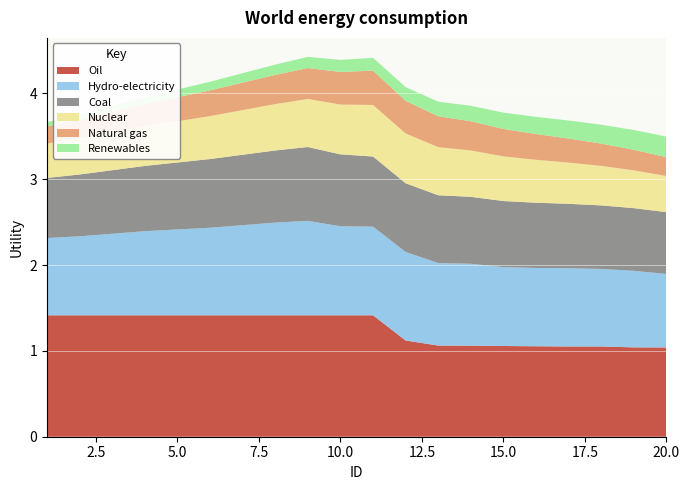

Reading left to right, list all the values displayed in this chart.

Oil: 1=1.4	2=1.4	3=1.4	4=1.4	5=1.4	6=1.4	7=1.4	8=1.4	9=1.4	10=1.4	11=1.4	12=1.1	13=1.1	14=1.1	15=1.1	16=1.1	17=1.1	18=1.1	19=1.0	20=1.0
Hydro-electricity: 1=0.9	2=0.9	3=0.9	4=1.0	5=1.0	6=1.0	7=1.1	8=1.1	9=1.1	10=1.0	11=1.0	12=1.0	13=1.0	14=1.0	15=0.9	16=0.9	17=0.9	18=0.9	19=0.9	20=0.9
Coal: 1=0.7	2=0.7	3=0.7	4=0.8	5=0.8	6=0.8	7=0.8	8=0.8	9=0.9	10=0.8	11=0.8	12=0.8	13=0.8	14=0.8	15=0.8	16=0.8	17=0.8	18=0.7	19=0.7	20=0.7
Nuclear: 1=0.4	2=0.4	3=0.4	4=0.5	5=0.5	6=0.5	7=0.5	8=0.5	9=0.6	10=0.6	11=0.6	12=0.6	13=0.6	14=0.5	15=0.5	16=0.5	17=0.5	18=0.5	19=0.4	20=0.4
Natural gas: 1=0.2	2=0.2	3=0.2	4=0.3	5=0.3	6=0.3	7=0.3	8=0.3	9=0.4	10=0.4	11=0.4	12=0.4	13=0.4	14=0.3	15=0.3	16=0.3	17=0.3	18=0.3	19=0.2	20=0.2
Renewables: 1=0.1	2=0.1	3=0.1	4=0.1	5=0.1	6=0.1	7=0.1	8=0.1	9=0.1	10=0.1	11=0.1	12=0.2	13=0.2	14=0.2	15=0.2	16=0.2	17=0.2	18=0.2	19=0.2	20=0.2